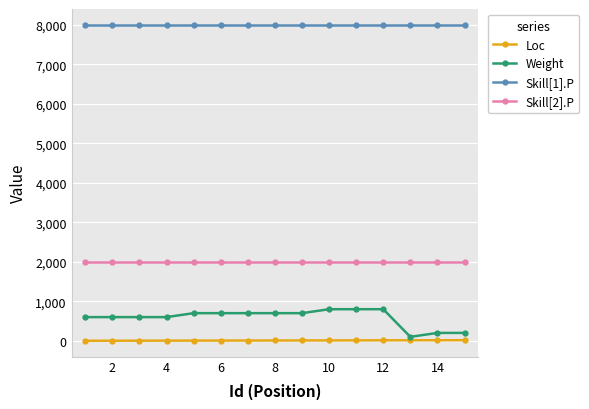

True or false: Loc and Weight intersect in this chart.

False